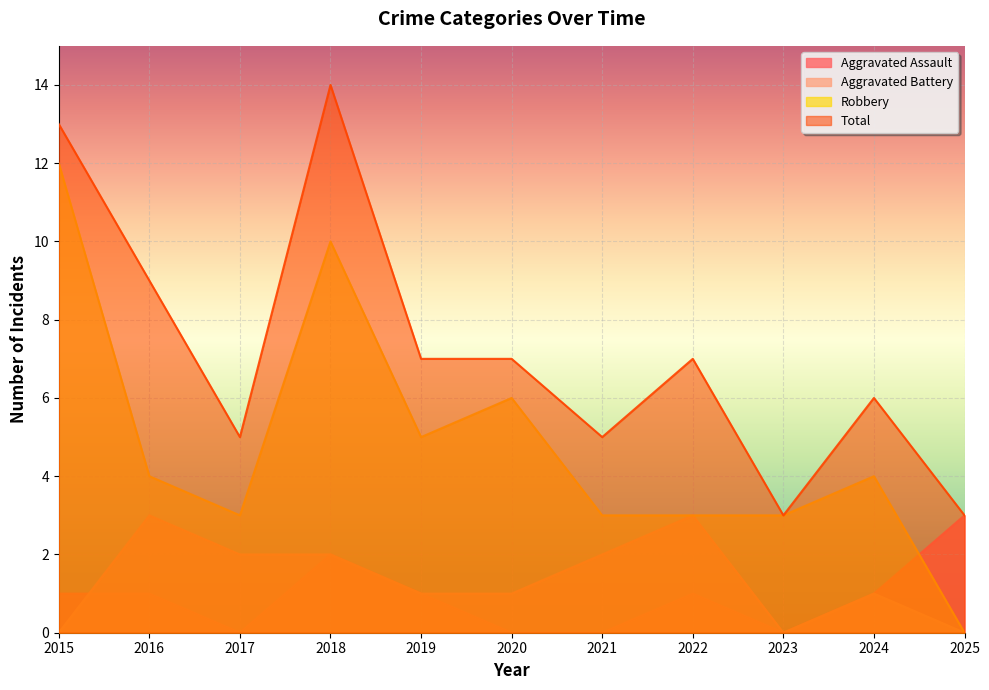

What is the value of the Total point at the 3rd from the left?

5